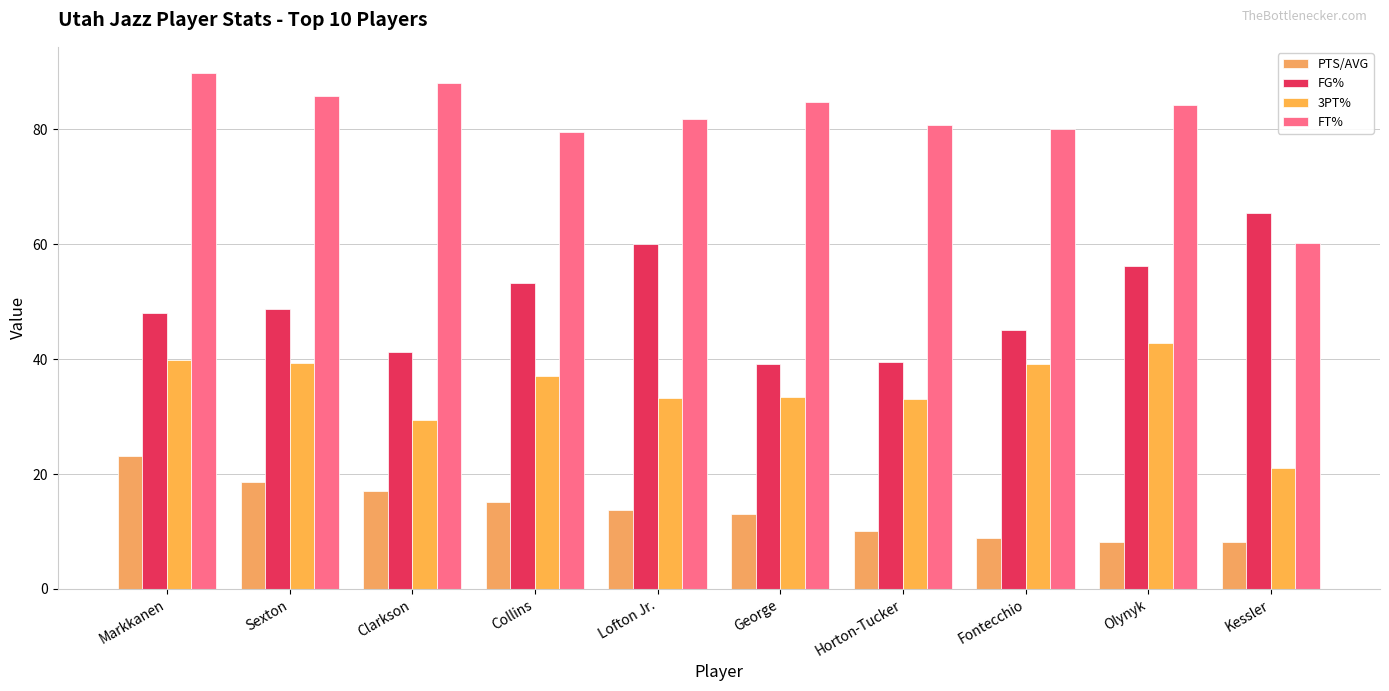

List the series in order of their peak value, highest first.

FT%, FG%, 3PT%, PTS/AVG